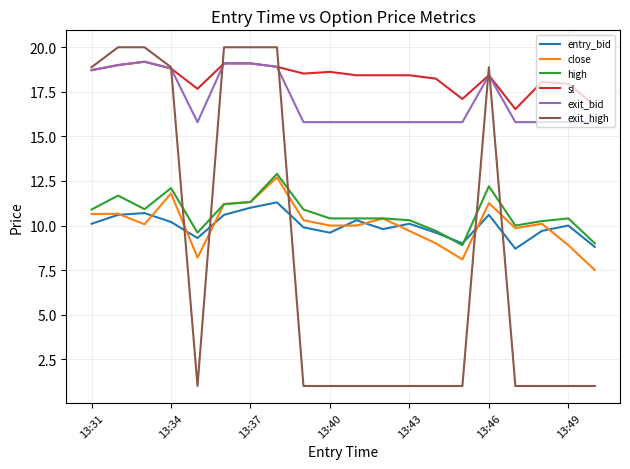

What are all the series names shown in the legend?

entry_bid, close, high, sl, exit_bid, exit_high